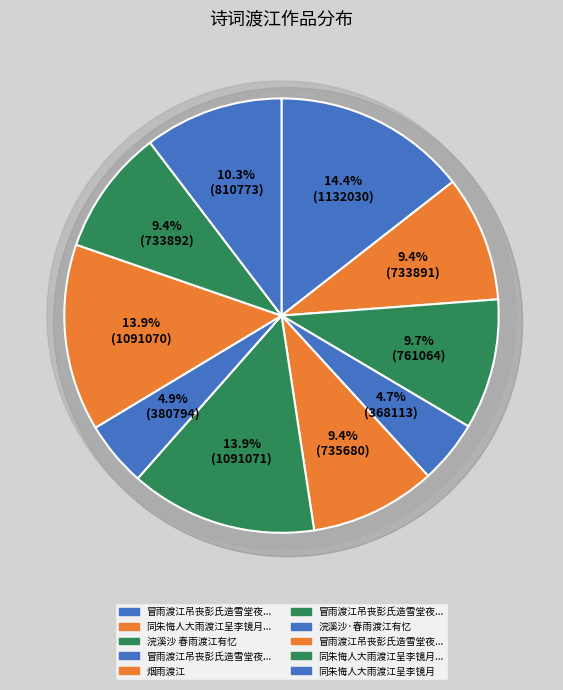

True or false: 冒雨渡江吊丧彭氏造雪堂夜归 其一 accounts for 14% of the total.

True